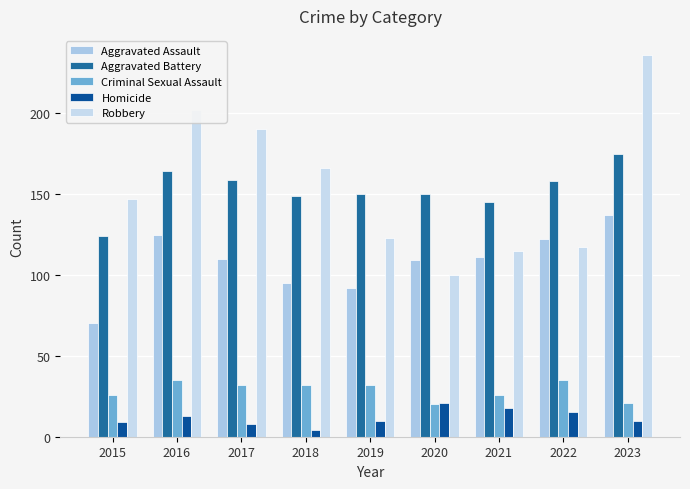

How many bars are there in total?

45